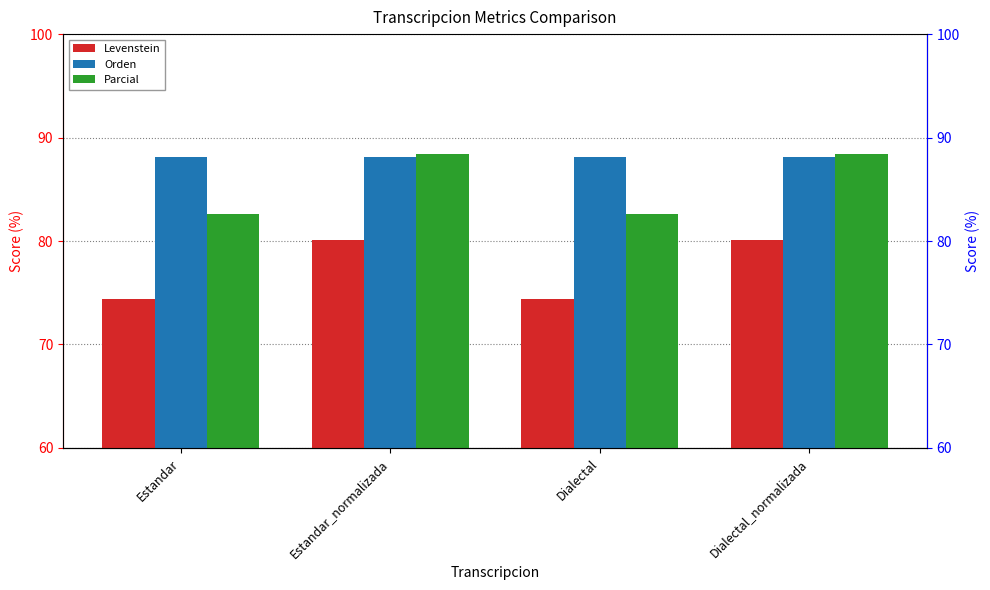

Reading right to left, list all the values displayed in this chart.

Levenstein: 80.1	74.4	80.1	74.4
Orden: 88.1	88.1	88.1	88.1
Parcial: 88.4	82.6	88.4	82.6